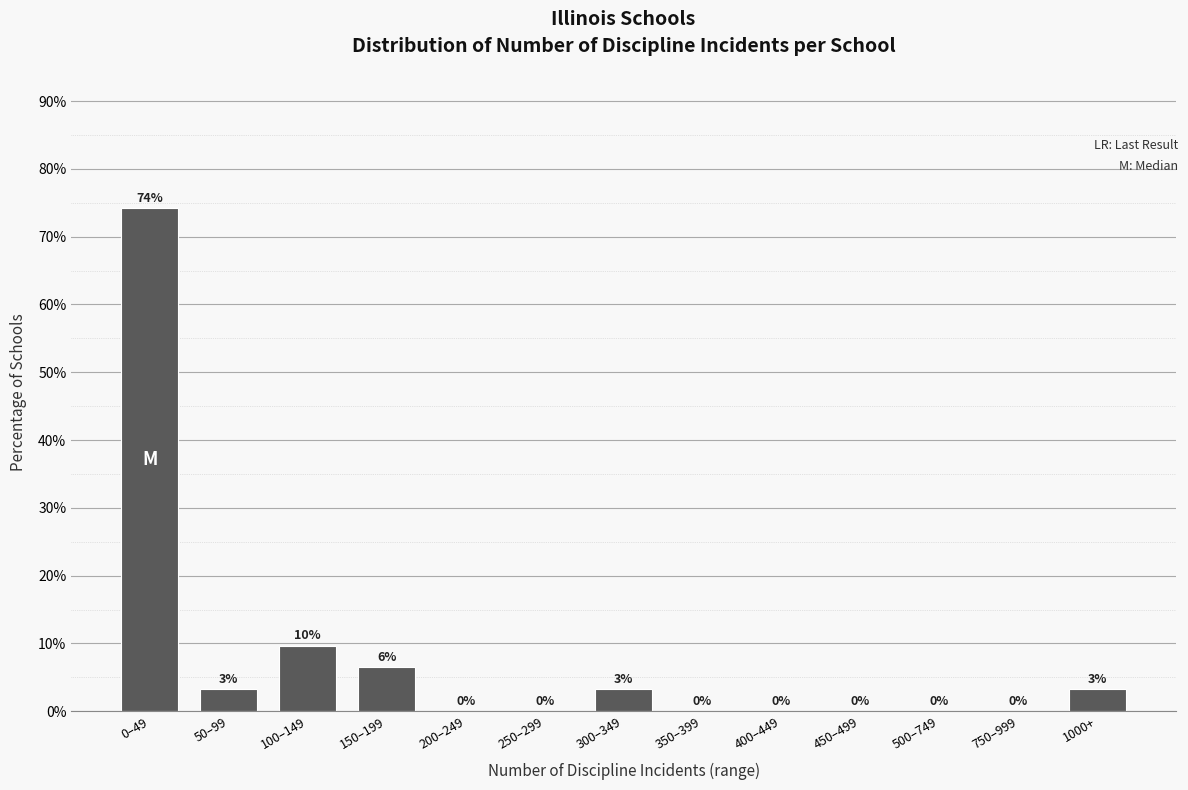

What is the greatest value displayed?

74.2